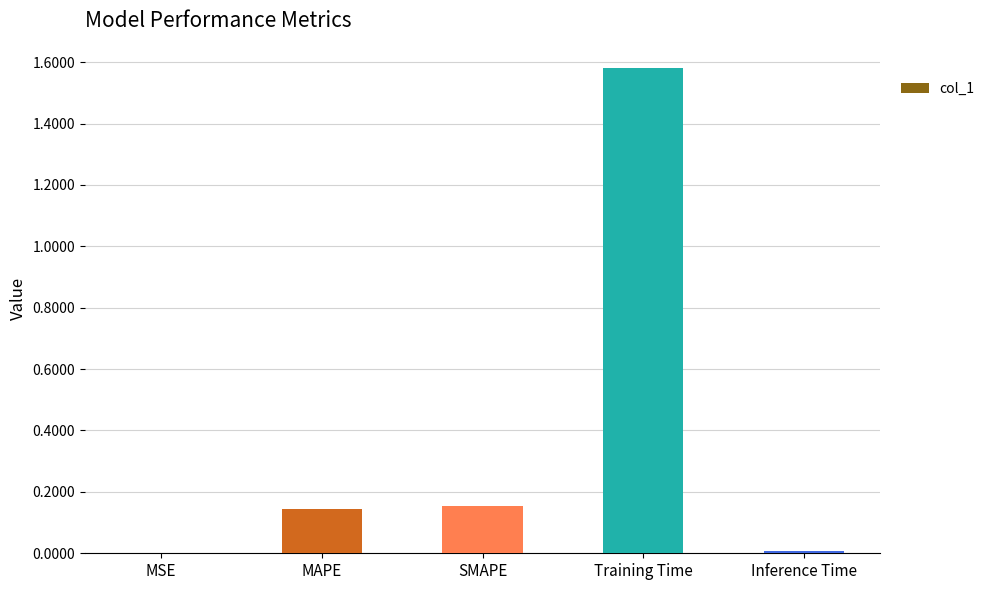

What is the sum of all values?

1.9